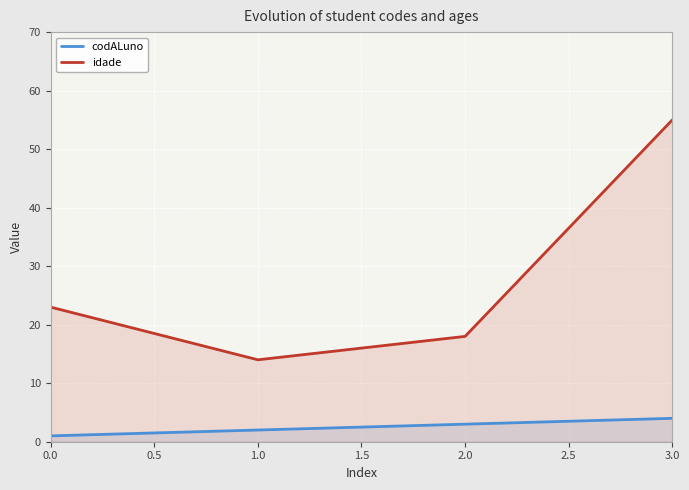

What is the value of the idade point at the 2nd from the left?

14